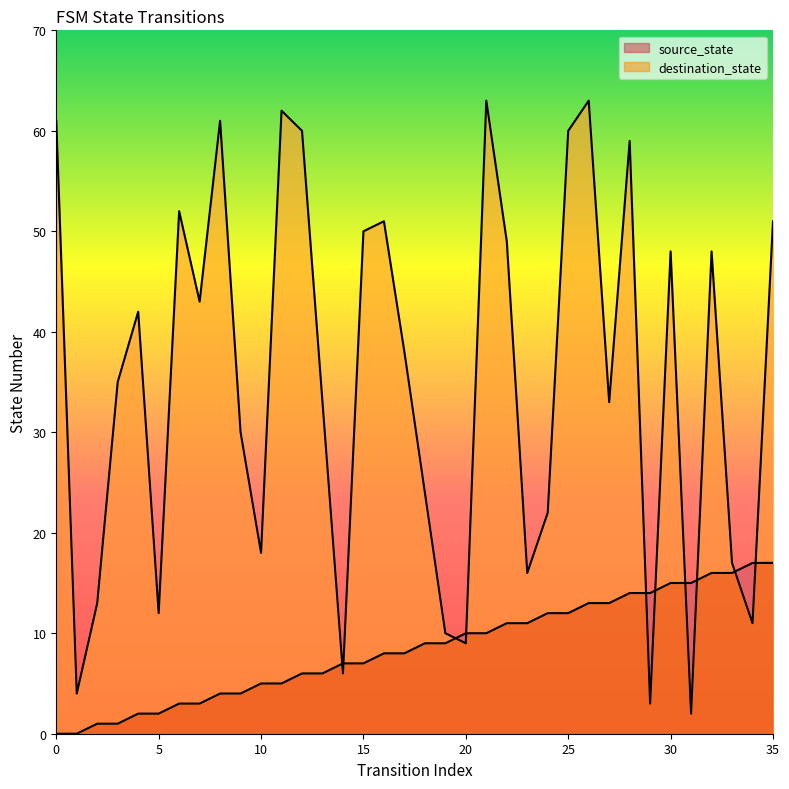

Which series has the widest spread of values?

destination_state